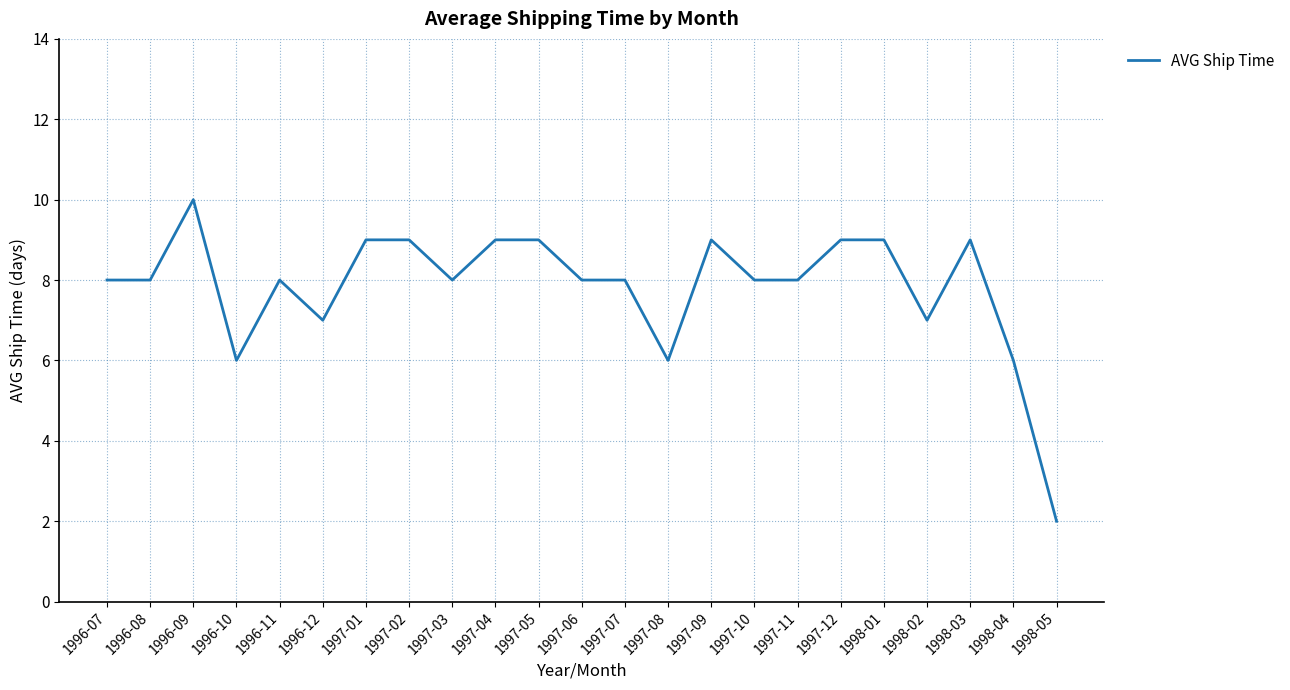

What is the minimum value shown in the chart?

2